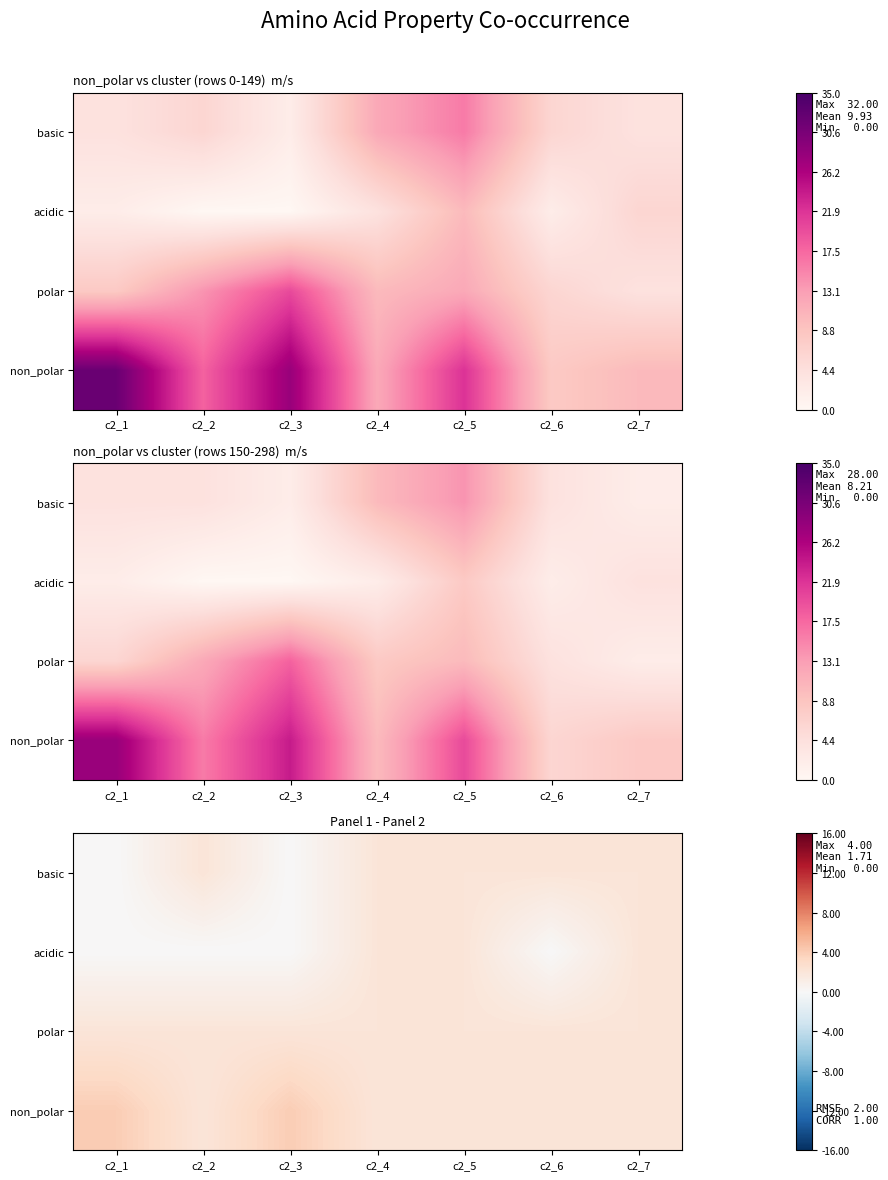

What is the difference between the maximum and second lowest values in the non_polar series?

2